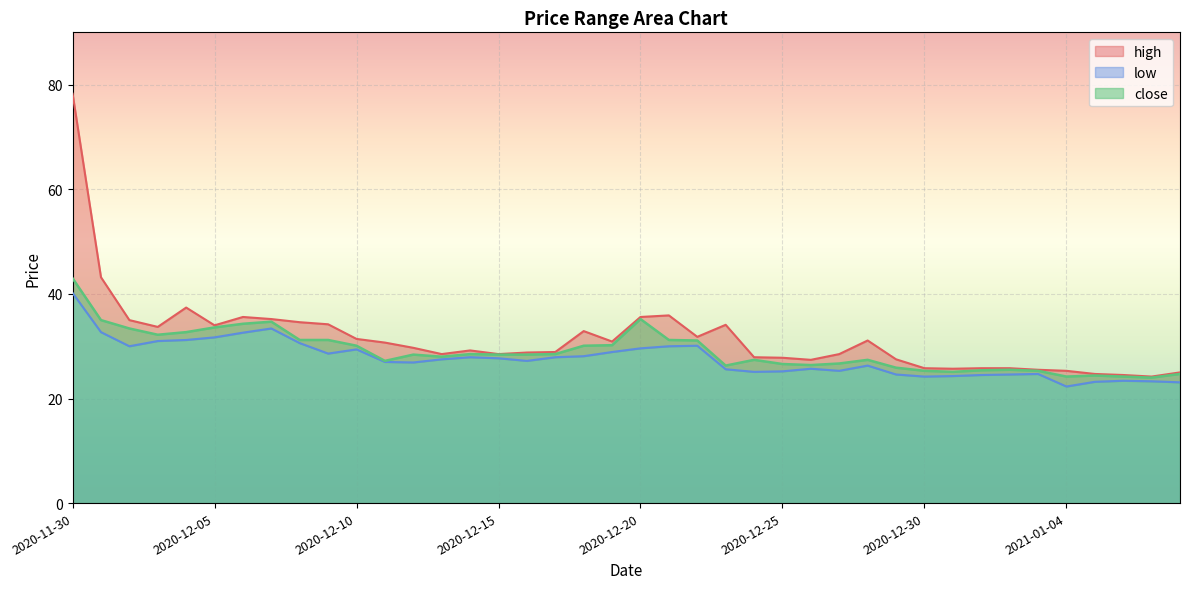

Reading left to right, list all the values displayed in this chart.

high: 78.3	43.2	35.0	33.7	37.4	34.0	35.6	35.2	34.6	34.2	31.4	30.7	29.7	28.5	29.2	28.5	28.8	28.9	32.9	30.9	35.6	35.9	31.8	34.1	27.9	27.8	27.4	28.5	31.1	27.5	25.8	25.7	25.8	25.8	25.5	25.3	24.7	24.5	24.2	25.0
low: 40.2	32.7	30.0	31.0	31.2	31.7	32.6	33.4	30.6	28.6	29.4	27.0	26.9	27.5	27.9	27.7	27.2	27.9	28.1	28.9	29.6	30.0	30.1	25.6	25.1	25.2	25.7	25.3	26.3	24.6	24.2	24.3	24.5	24.6	24.7	22.3	23.2	23.4	23.3	23.1
close: 43.0	35.0	33.4	32.2	32.7	33.6	34.3	34.7	31.2	31.2	30.1	27.2	28.4	28.0	28.5	28.4	28.4	28.5	30.1	30.2	35.2	31.2	31.1	26.3	27.4	26.6	26.4	26.7	27.4	25.9	25.3	25.1	25.4	25.5	25.3	24.2	24.4	24.2	24.0	24.7